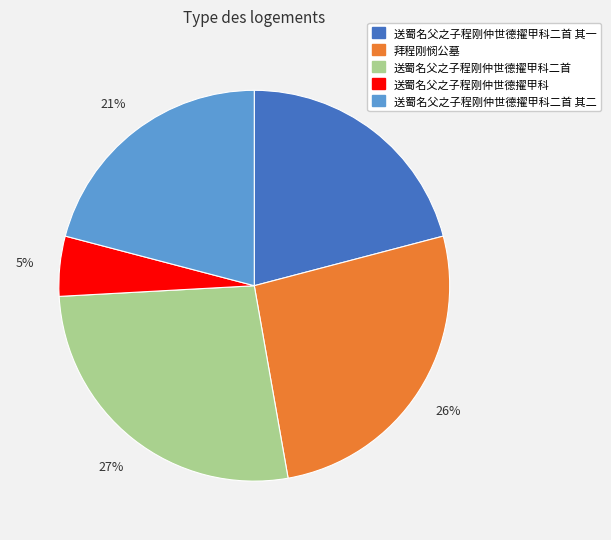

To the nearest percent, what is the average slice percentage?

20%